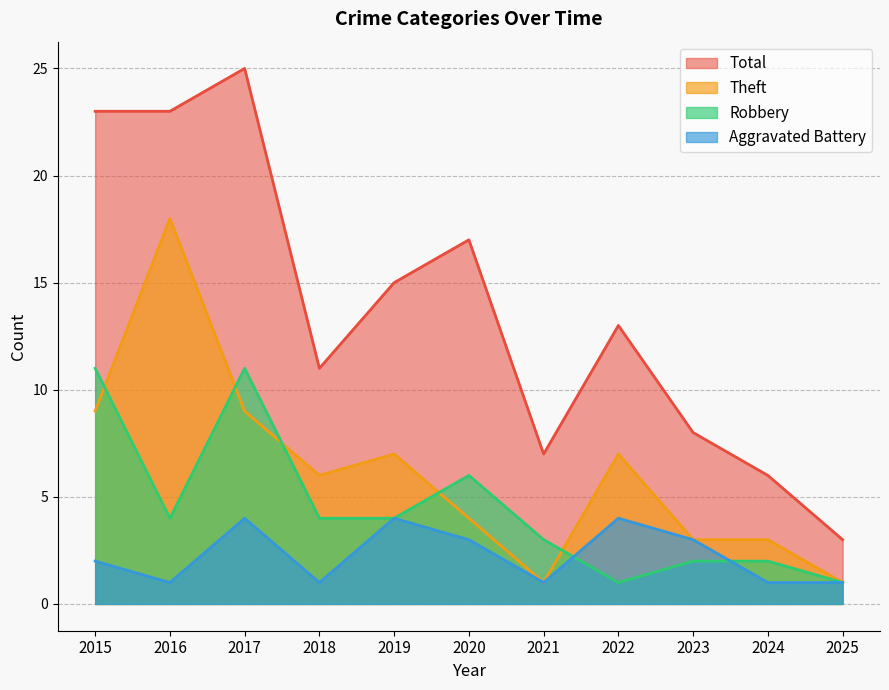

Which label corresponds to the smallest value in the chart?

2016